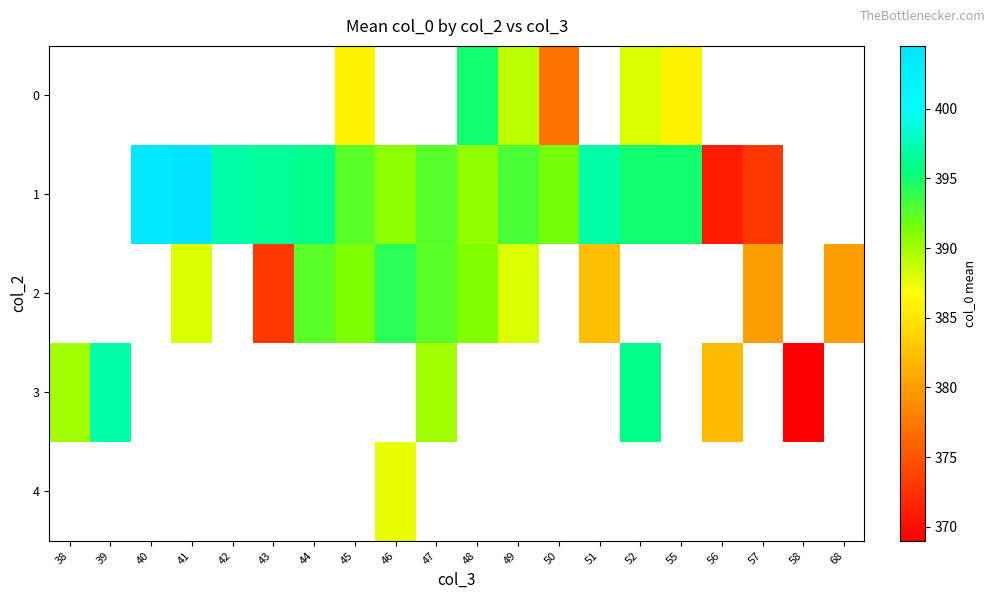

The 2 series shows 609.5 at 57. True or false?

False